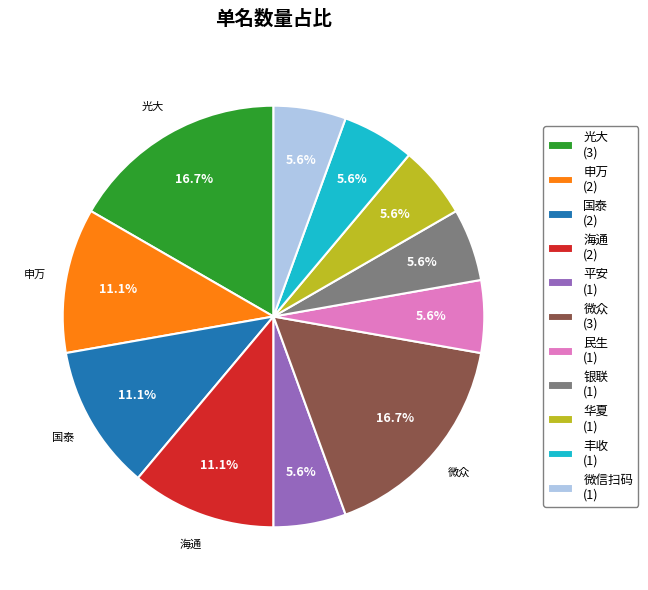

How many slices are in this pie chart?

11